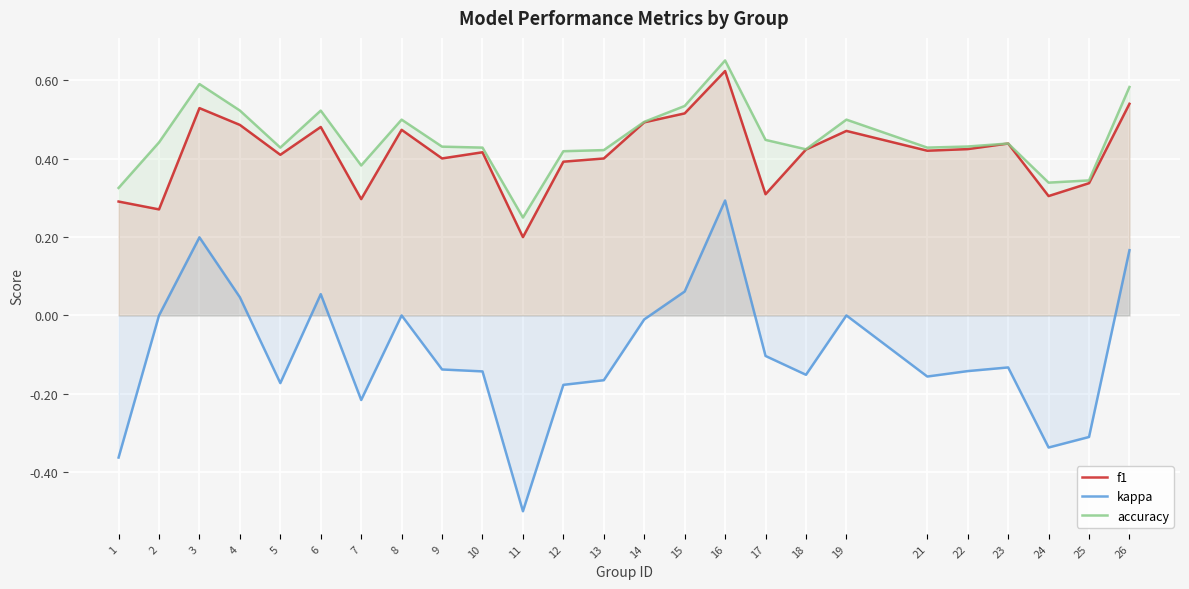

Which series has the largest total across all categories?

accuracy